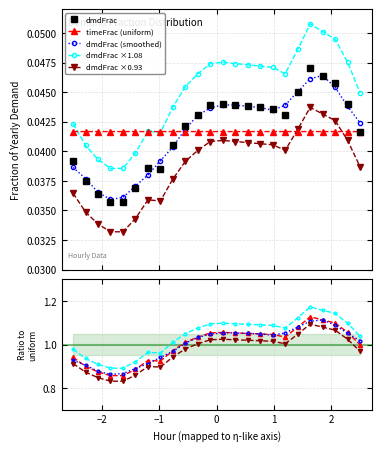

In dmdFrac, how many points are lower than both neighbors (excluding endpoints)?

2